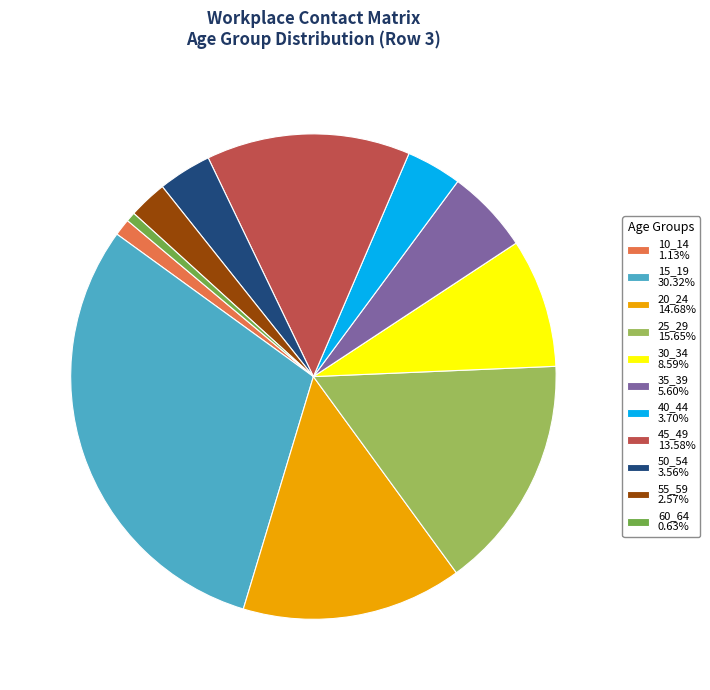

Does 40_44 3.70% account for over 50% of the chart?

No